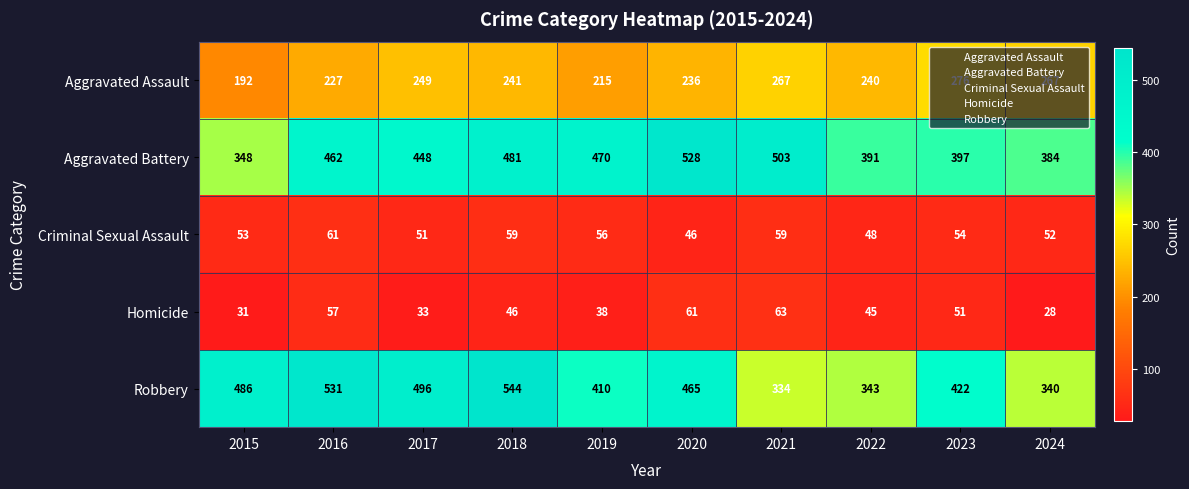

Where is Aggravated Battery nearest to the value 438?

2017